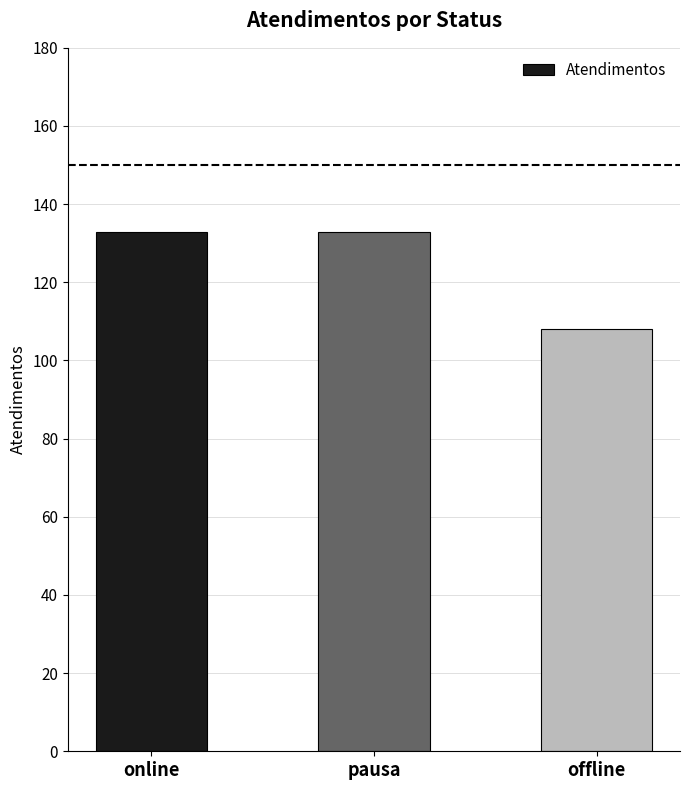

What is the average value?

125